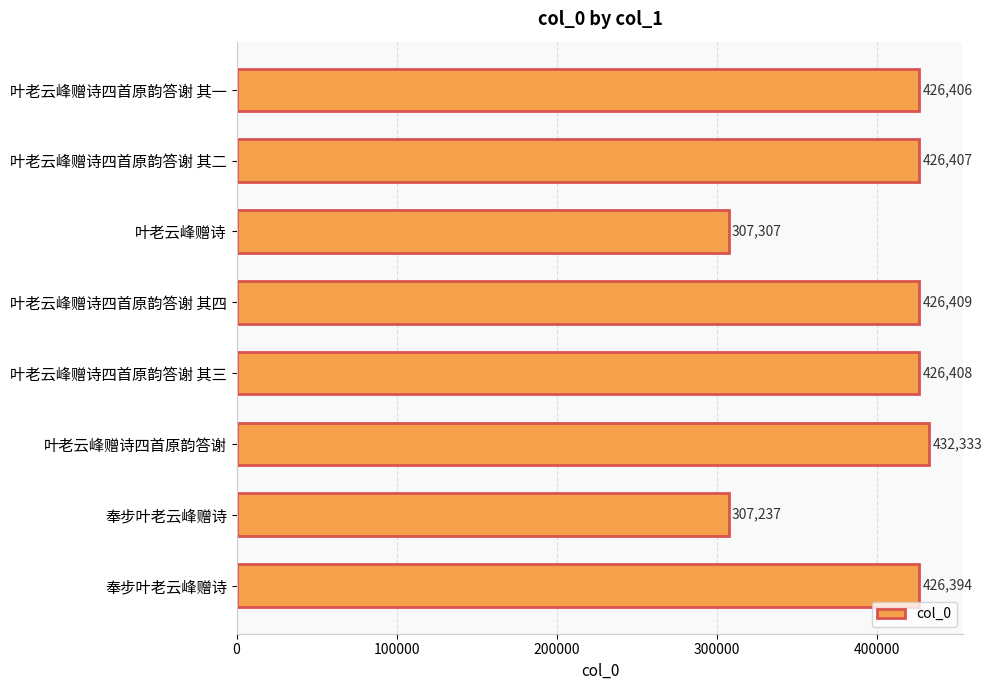

What is the difference between the second highest and minimum values?

119172